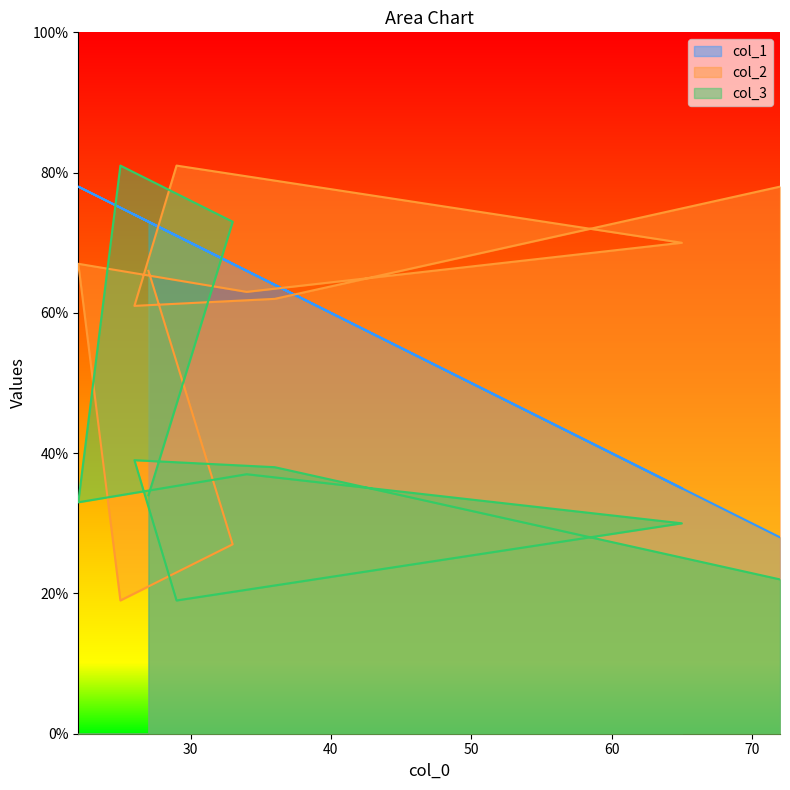

How many interior local valleys does the col_3 series have?

2